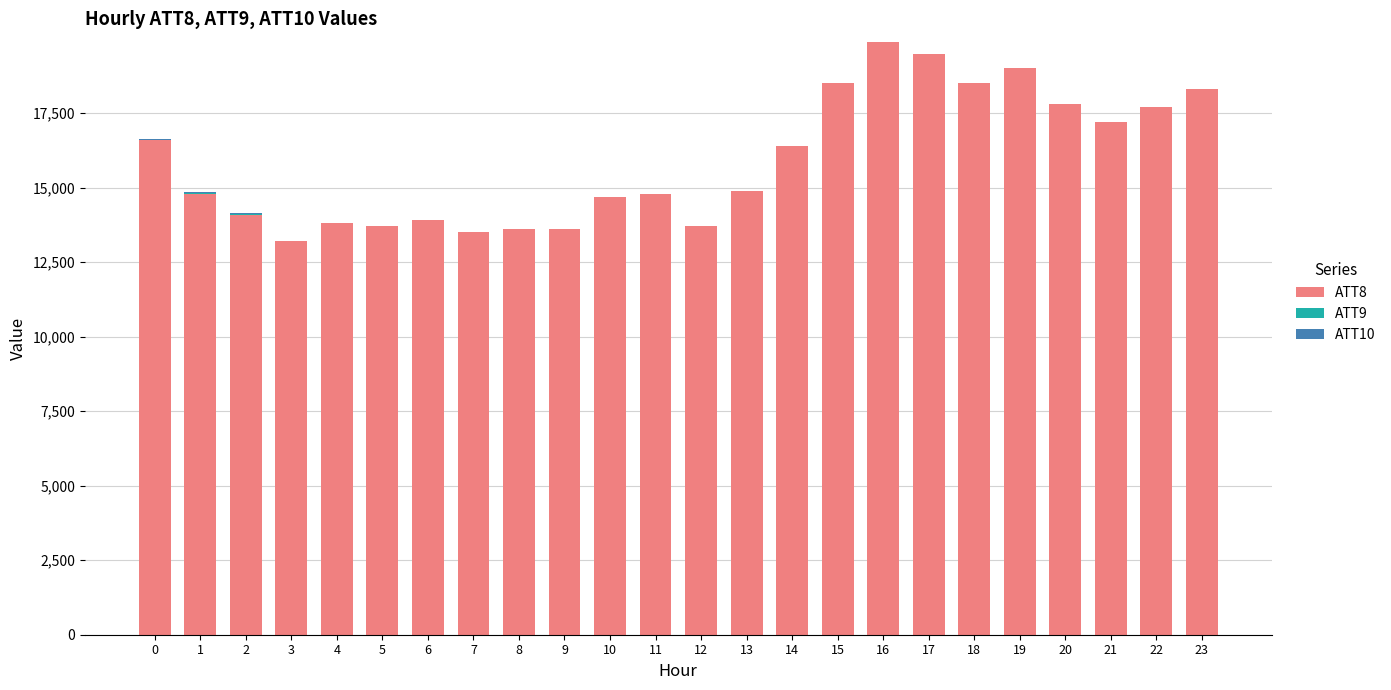

What is the maximum value for ATT8?

19900.0